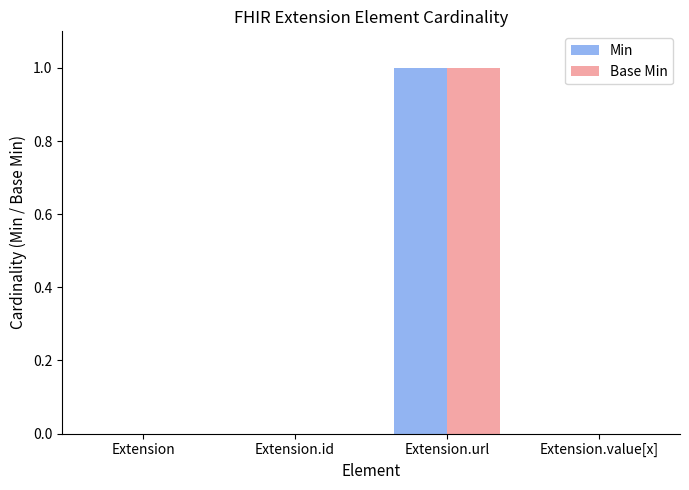

The value of Base Min at Extension.value[x] is 0. True or false?

True